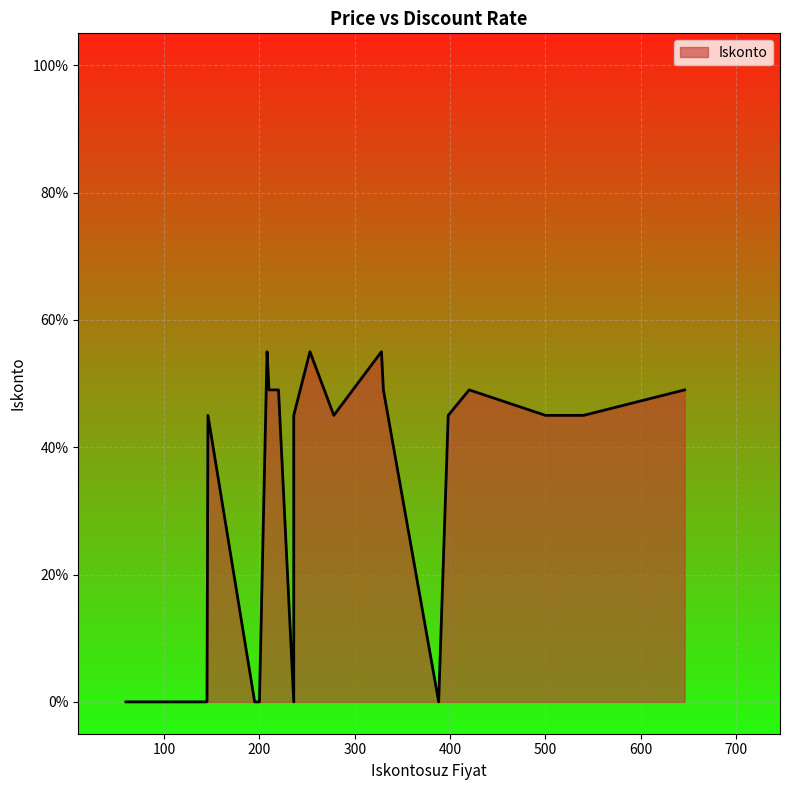

Rank the categories by value from highest to lowest.

208, 253, 328, 210, 220, 330, 420, 646, 398, 500, 540, 278, 236, 146, 195, 388, 236, 60, 145, 200